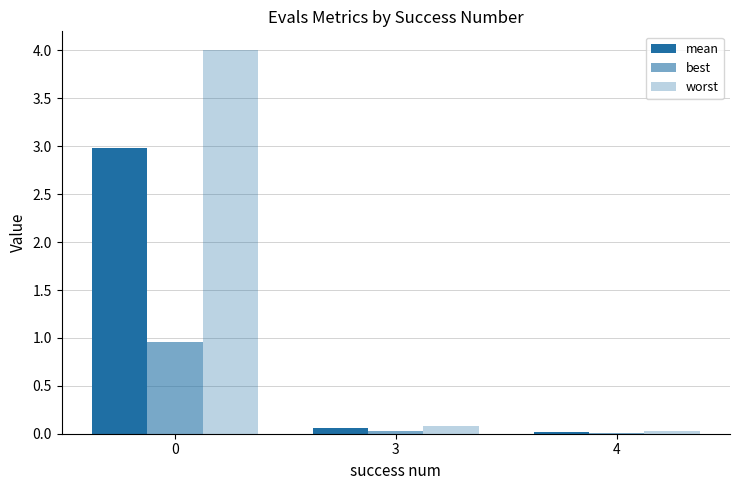

How many series are shown in this chart?

3